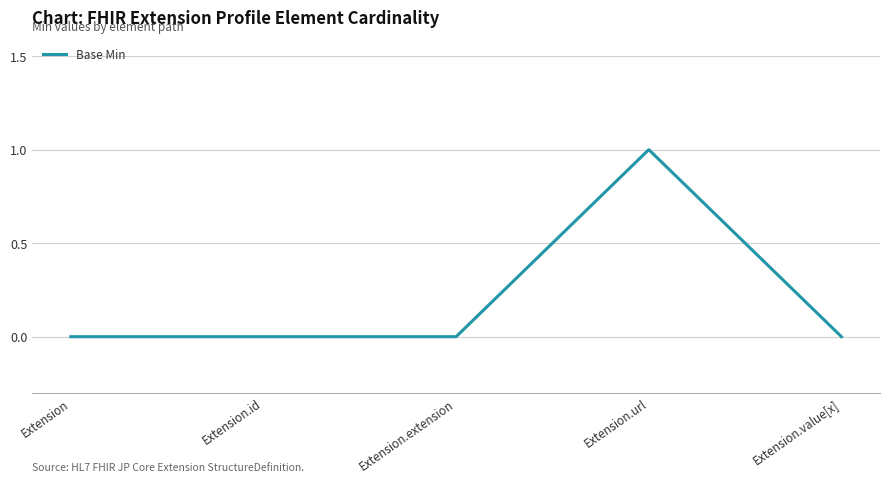

Reading left to right, list all the values displayed in this chart.

0	0	0	1	0